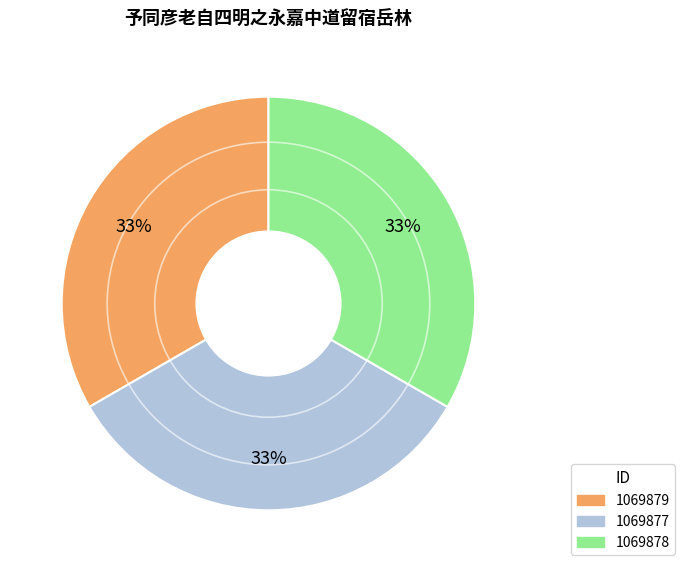

To the nearest percent, what is the combined percentage of 1069879 and 1069877?

67%